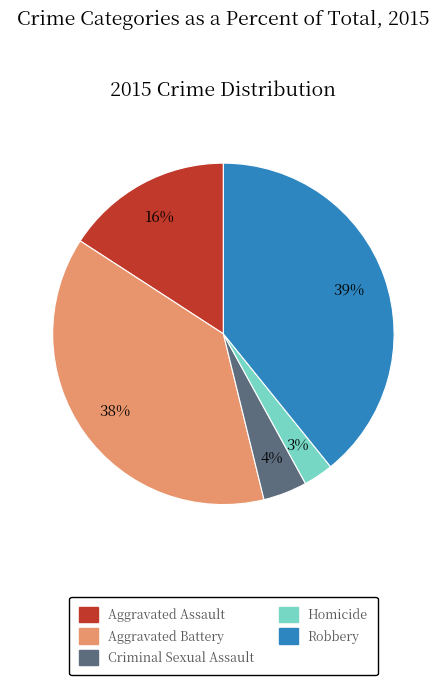

Between Homicide and Robbery, which is larger?

Robbery